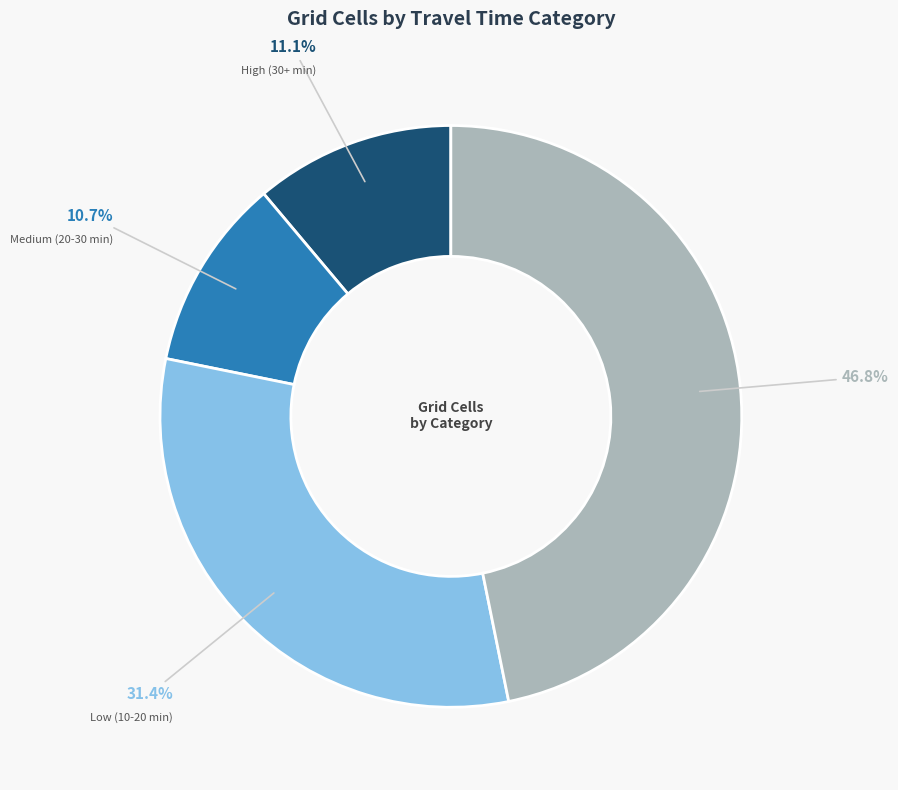

What is the ratio of the value at Low (10-20 min) to the value at Medium (20-30 min)?

2.9